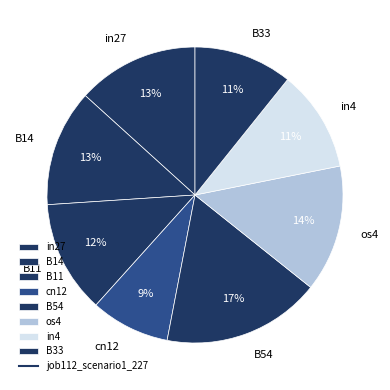

Is it true that B54 is 17% of the pie?

True